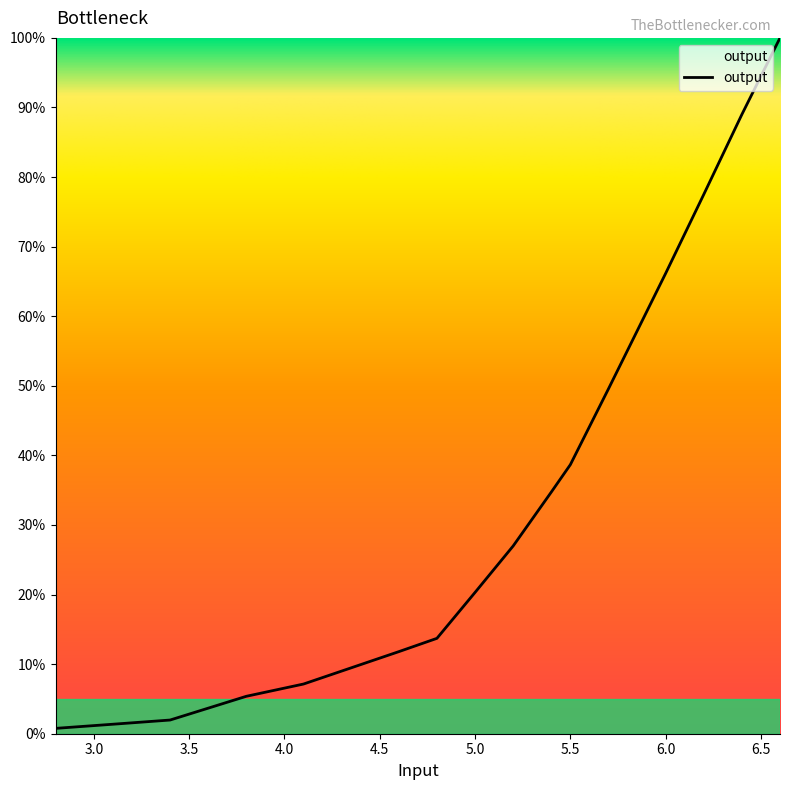

What is the greatest value displayed?

100.0